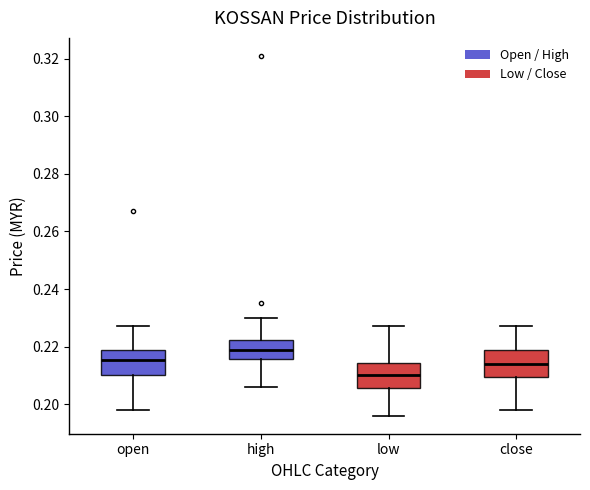

Where does the lower whisker of the box for low end on the y-axis? The values are not printed on the chart, so give them approximately, as read against the axis.

0.196